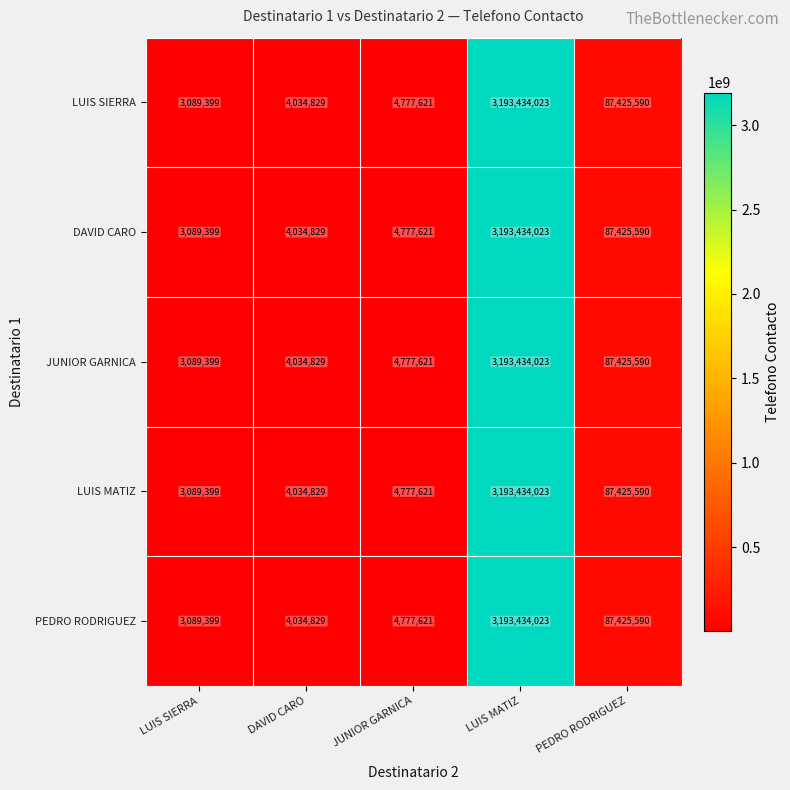

Where is LUIS SIERRA nearest to the value 1598261711?

PEDRO RODRIGUEZ